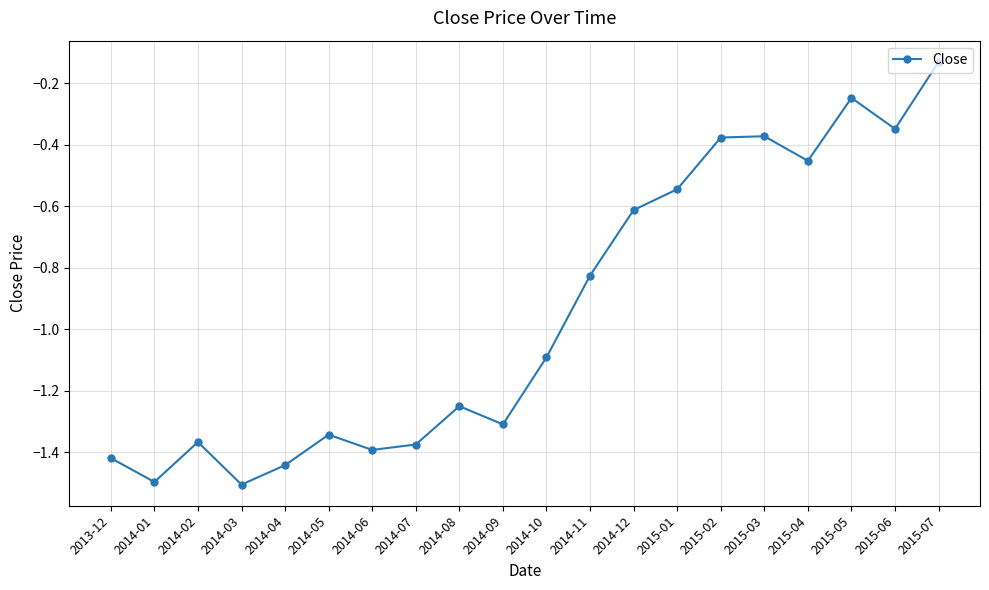

What is the difference between the maximum and minimum values?

1.4